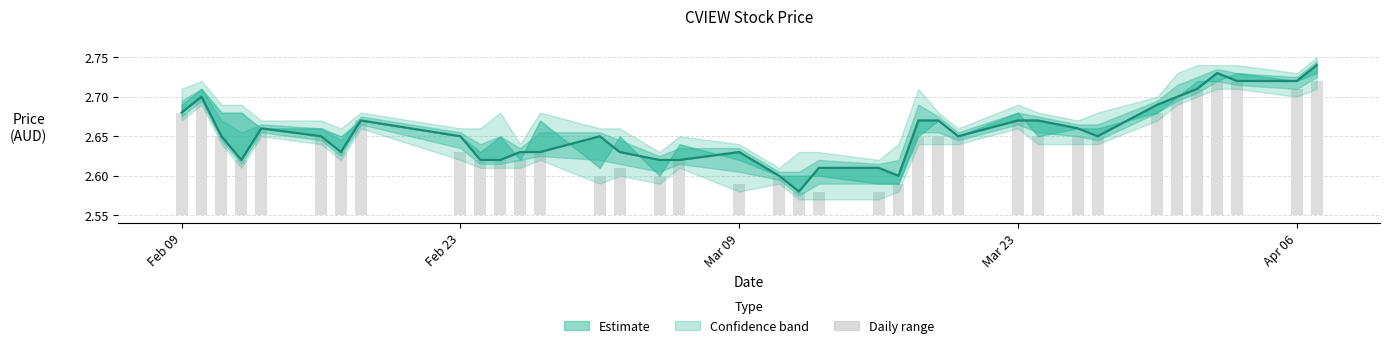

Count the values in the range 2 to 3.

37